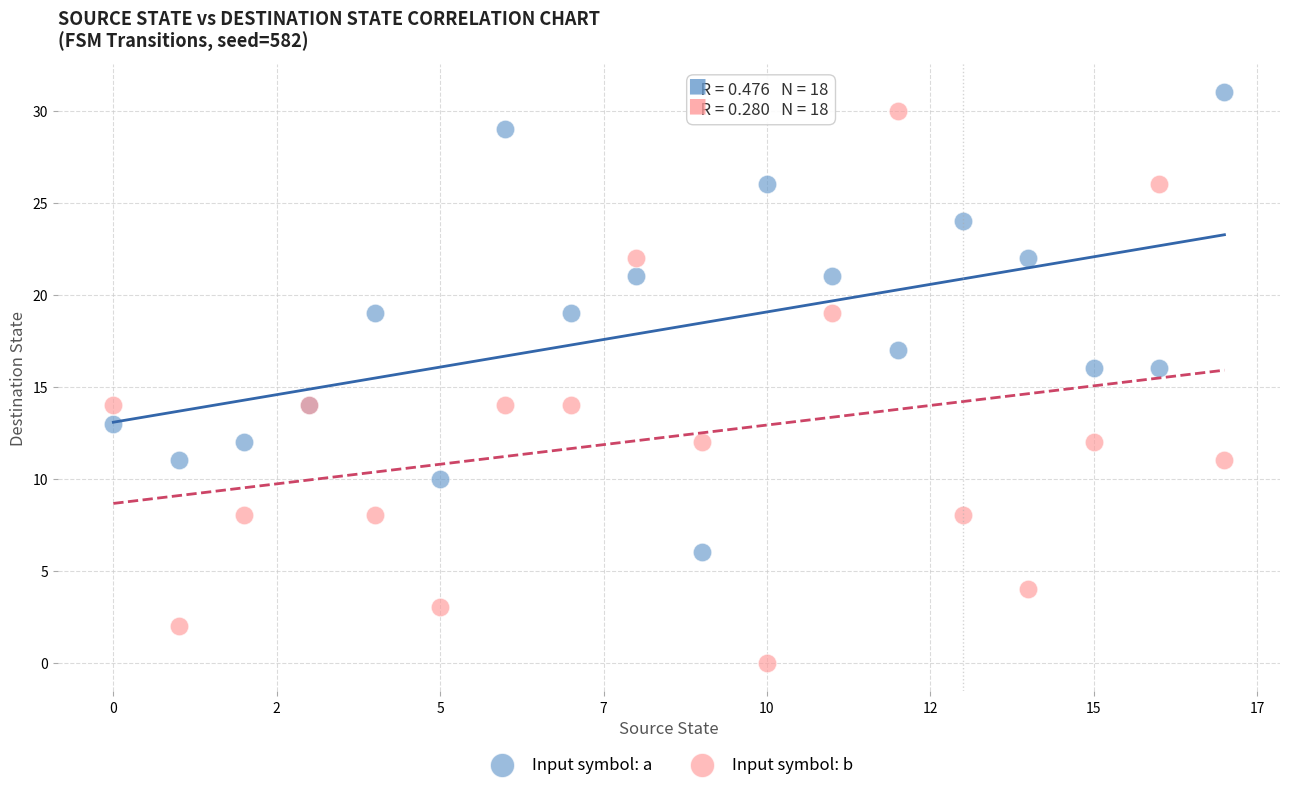

Which series has the largest Y range (max minus min)?

Input symbol: b